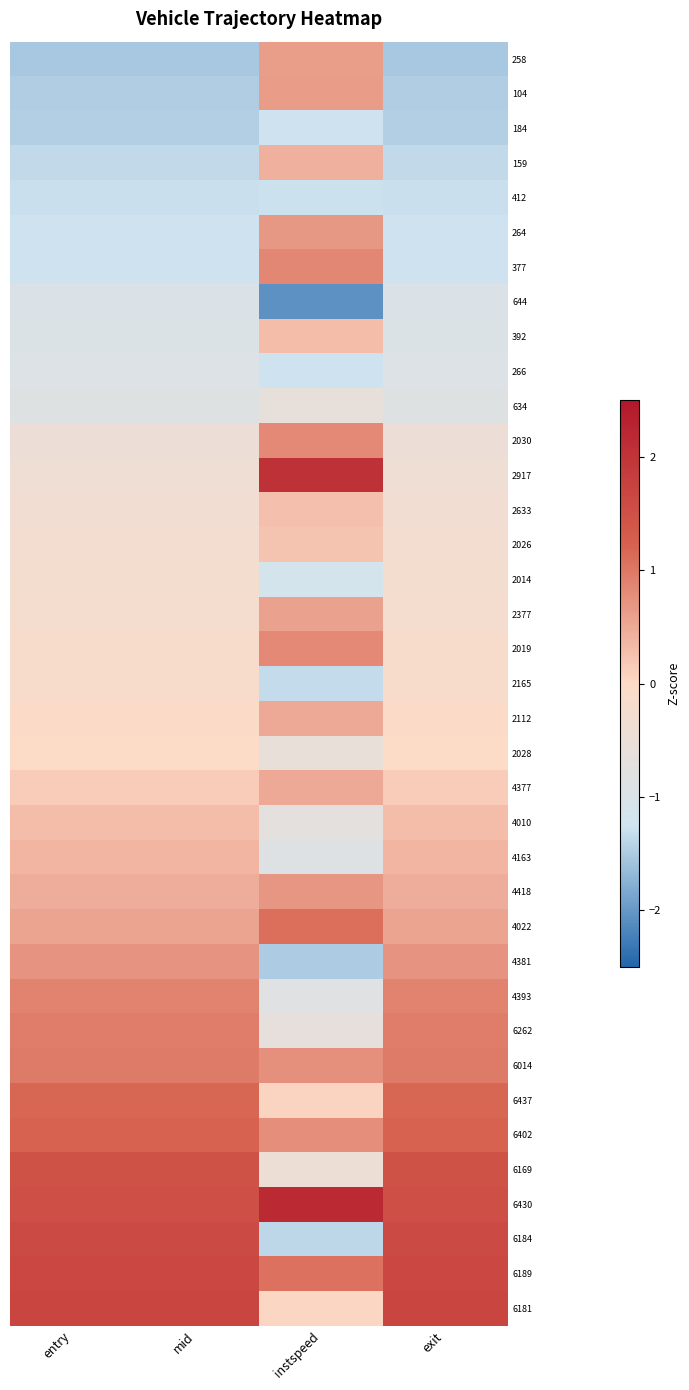

At mid, list the series in order from smallest to largest.

258, 104, 184, 159, 412, 264, 377, 644, 392, 266, 634, 2030, 2917, 2633, 2026, 2014, 2377, 2019, 2165, 2112, 2028, 4377, 4010, 4163, 4418, 4022, 4381, 4393, 6262, 6014, 6437, 6402, 6169, 6430, 6184, 6189, 6181